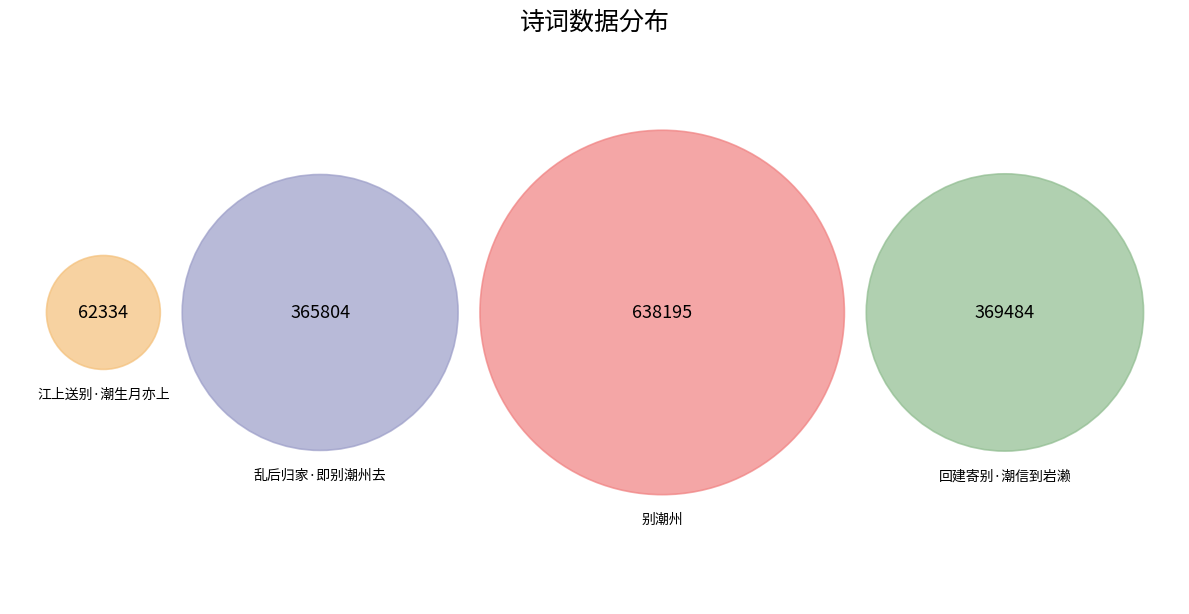

True or false: 回建寄别·潮信到岩濑 accounts for 13% of the total.

False